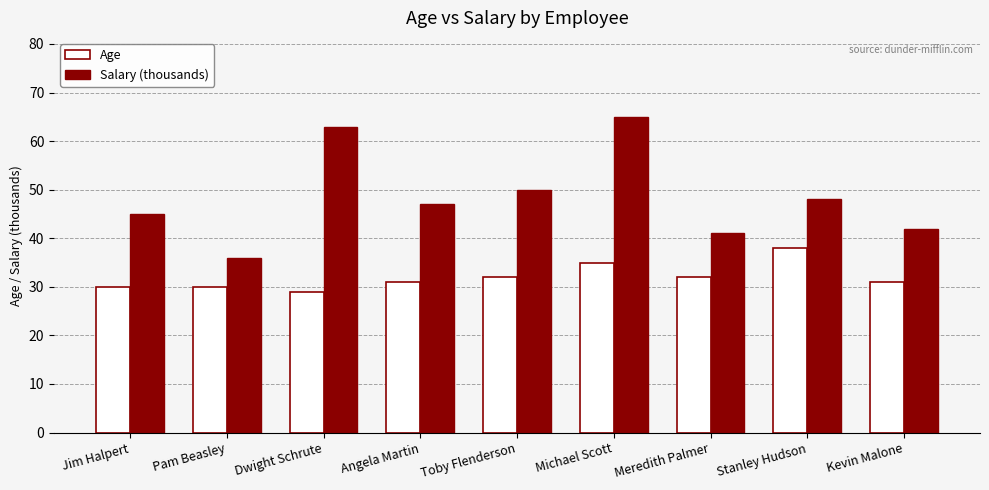

What is the difference between the highest and lowest values at Jim Halpert?

15